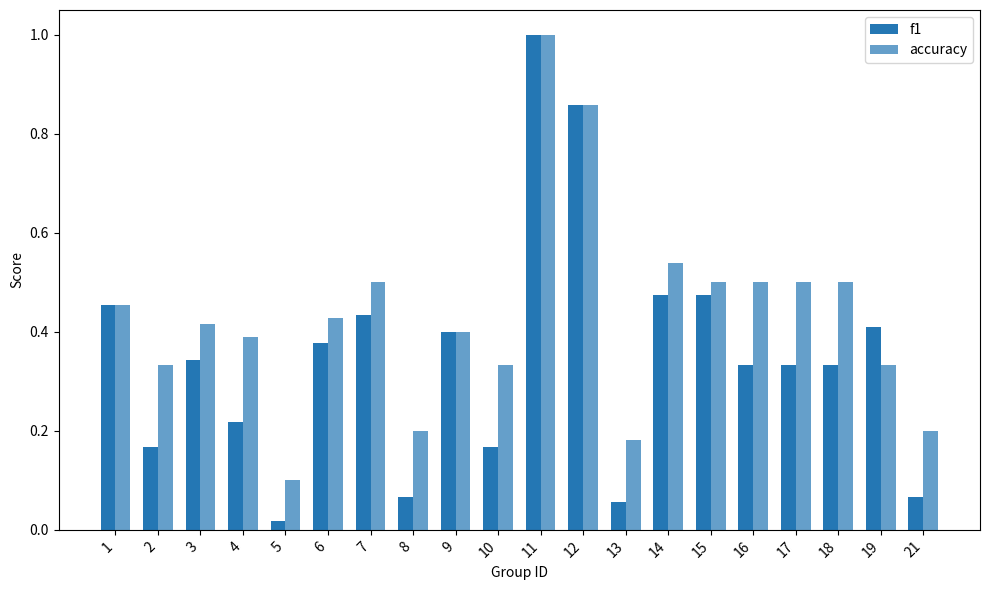

What is the difference between the accuracy values at 2 and 18?

0.2